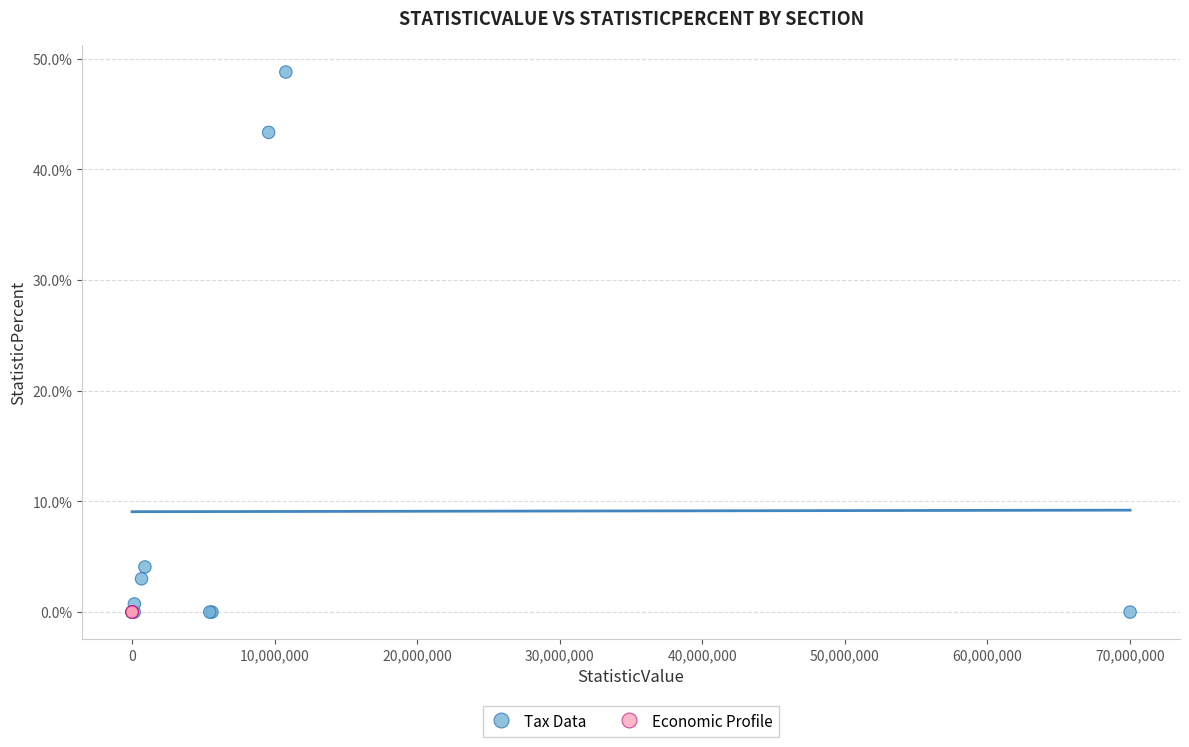

Which series reaches the maximum Y coordinate?

Tax Data